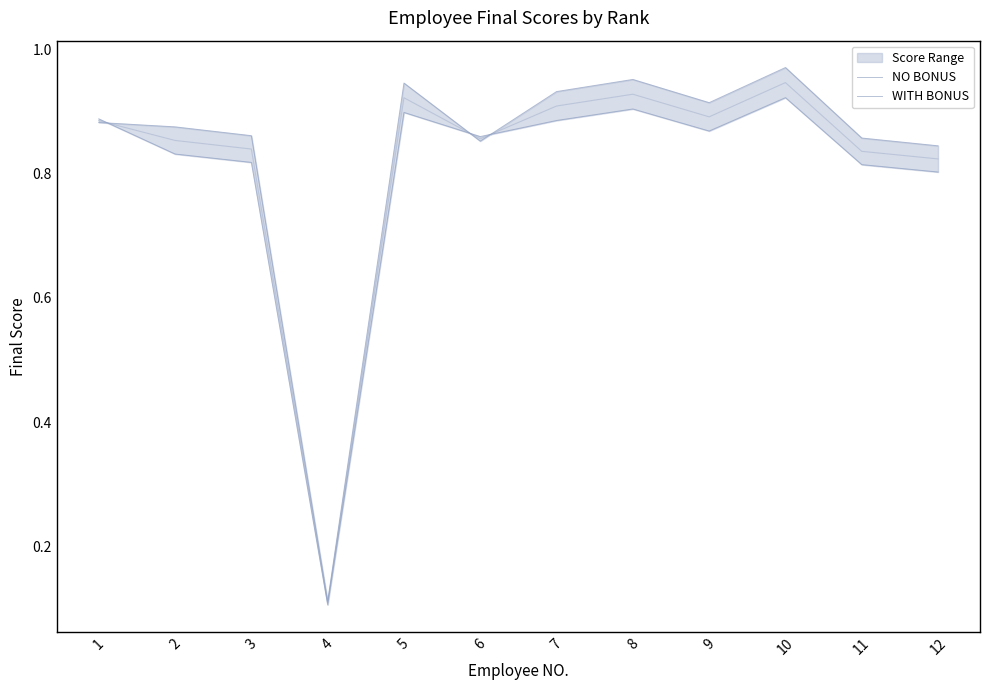

After their last crossing, which series has the higher values: WITH BONUS or NO BONUS?

NO BONUS